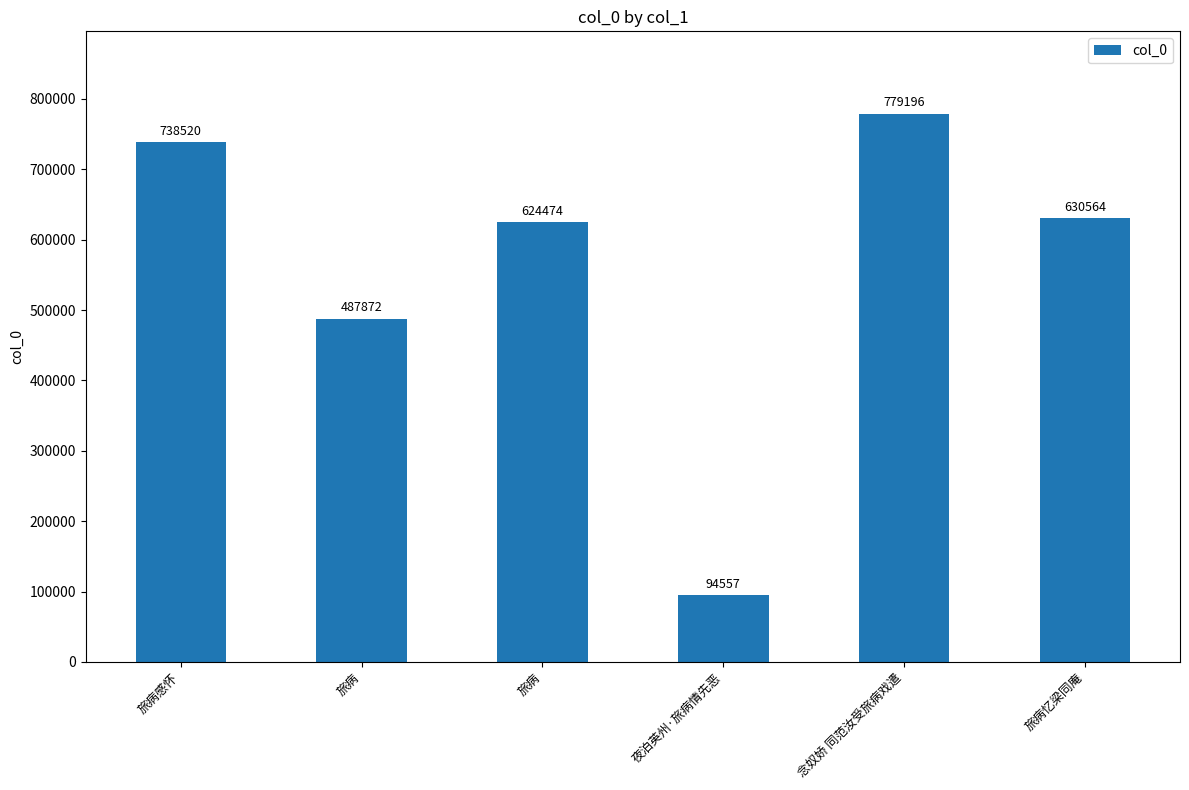

Where is the data nearest to the value 436876?

旅病